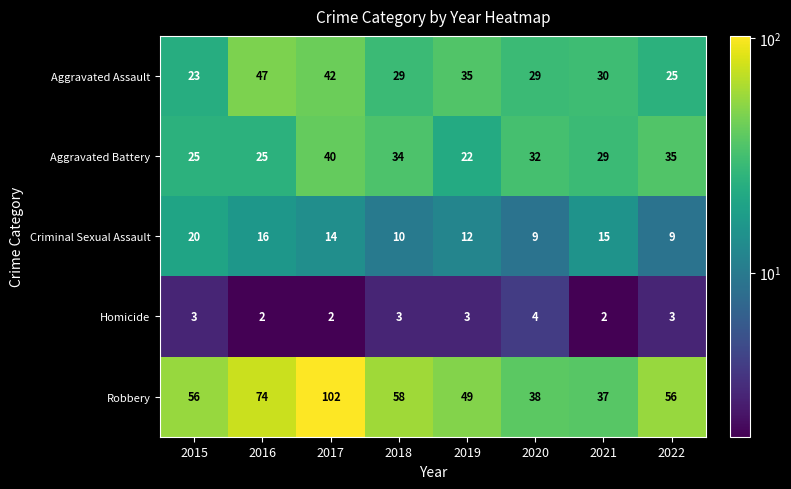

The value of Criminal Sexual Assault at 2019 is 12. True or false?

True